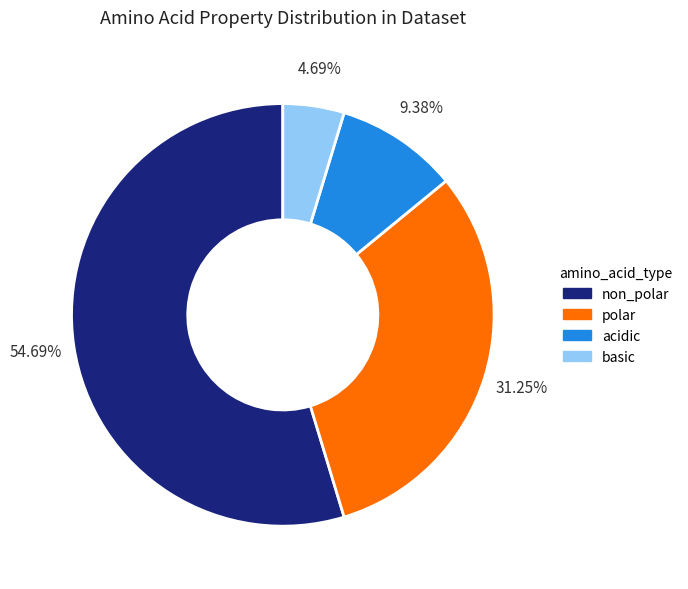

To the nearest percent, what percentage of the pie is acidic?

9%